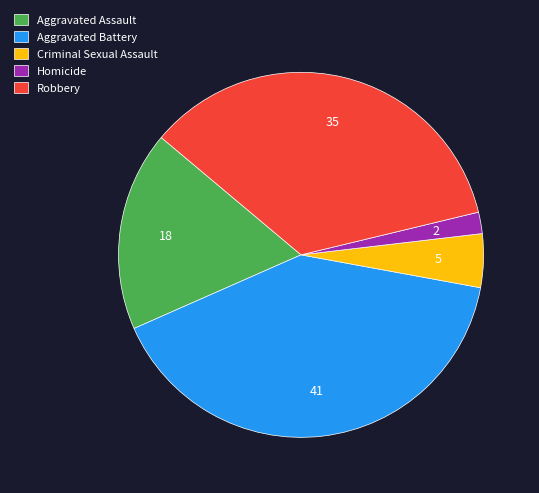

Approximately how many times larger is the value at Criminal Sexual Assault compared to Aggravated Assault?

0.3